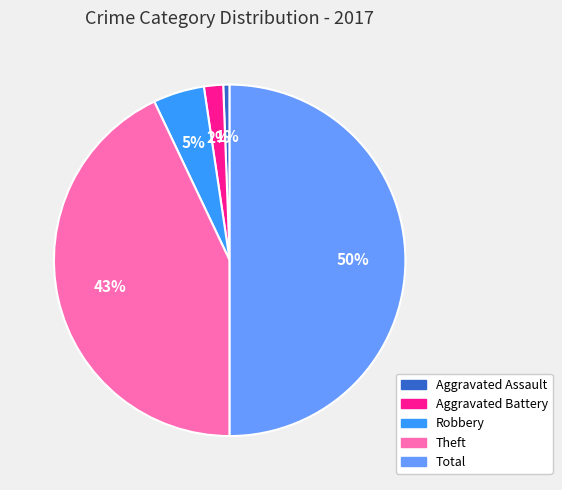

What is the smallest slice in the pie chart?

Aggravated Assault